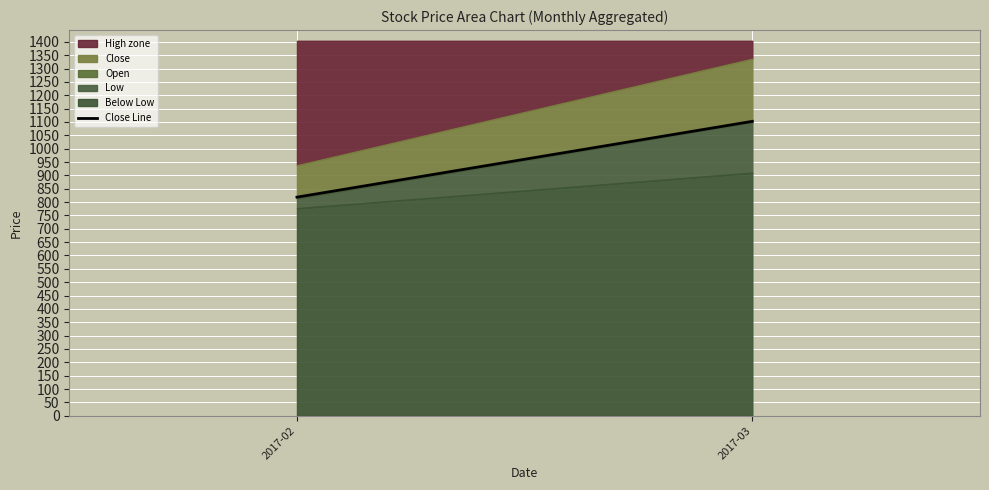

Rank the categories by value from highest to lowest.

2017-03, 2017-02